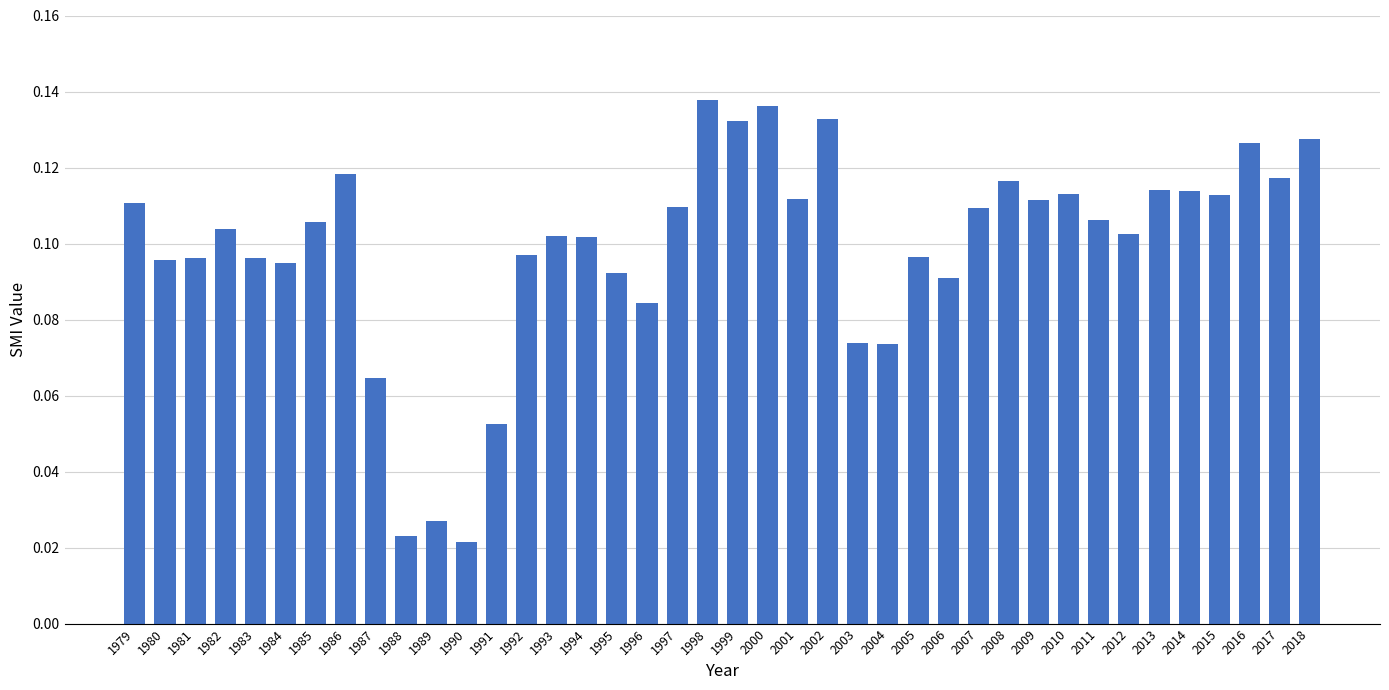

Count the values in the range 0 to 1.

40